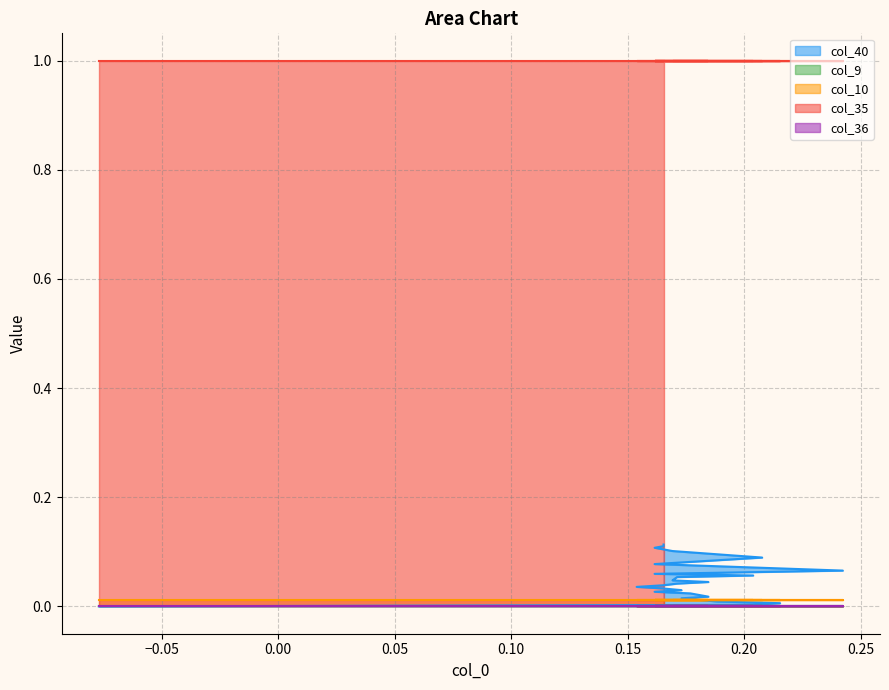

True or false: col_10 and col_9 intersect in this chart.

False